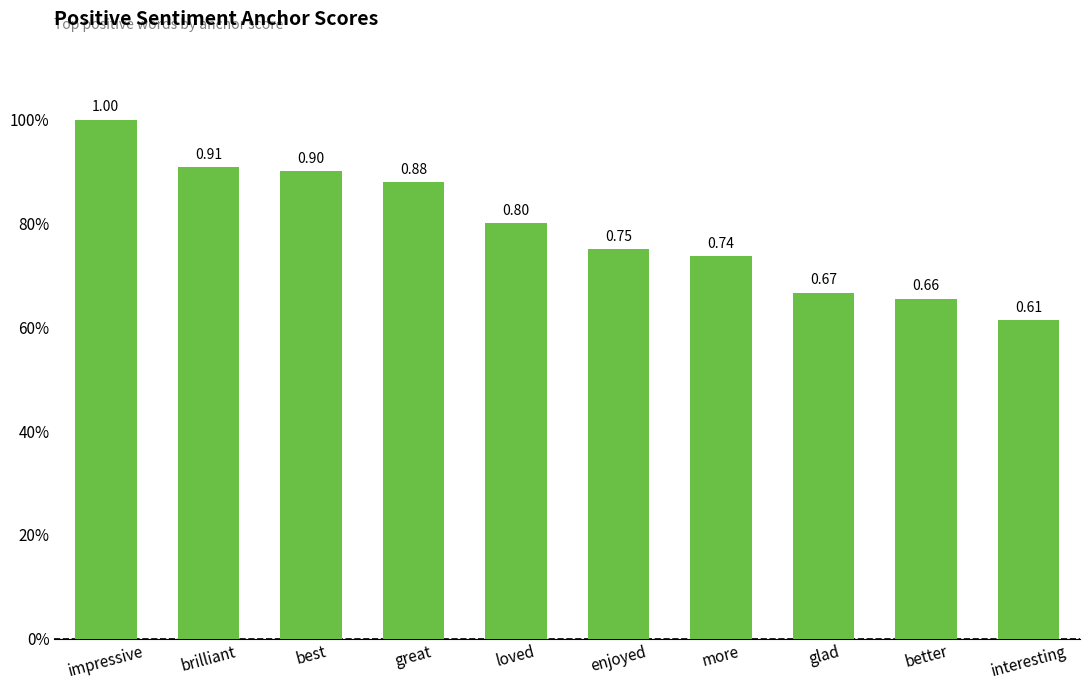

What is the difference between the maximum and minimum values?

0.4